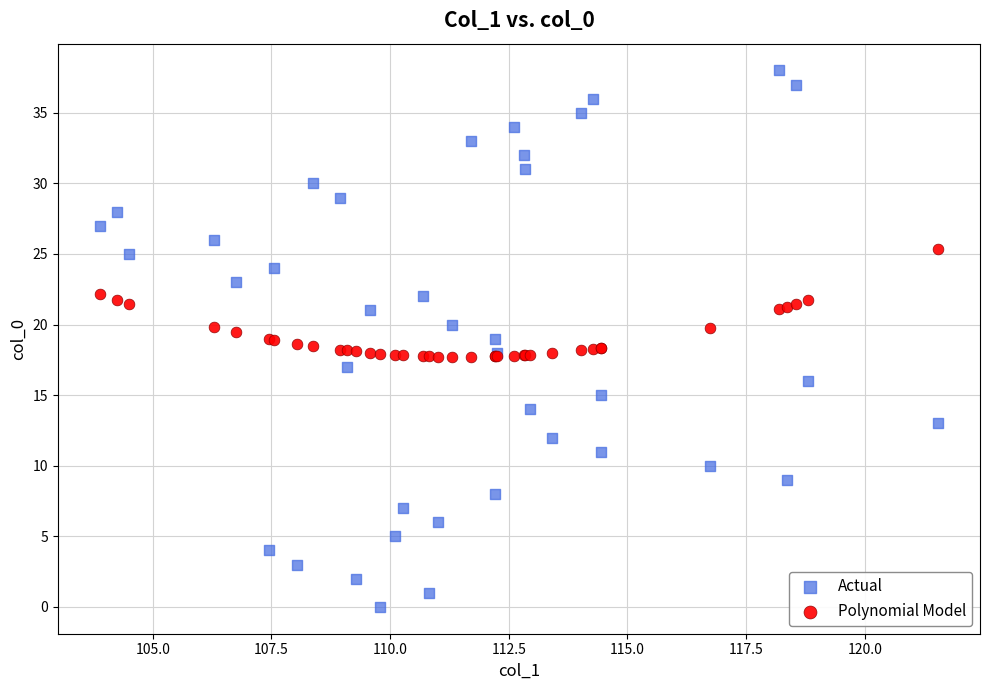

What are all the series names shown in the legend?

Actual, Polynomial Model